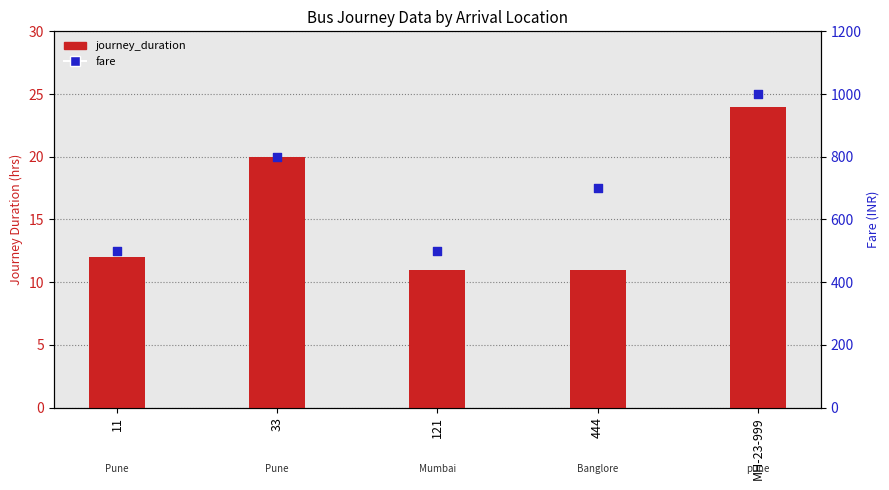

Which series has the largest total across all categories?

fare